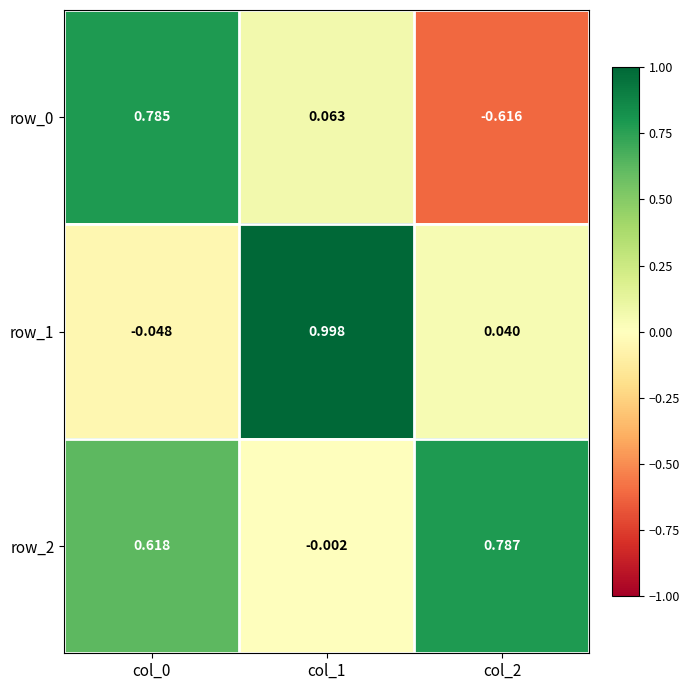

How many values in the row_0 series exceed 0?

2